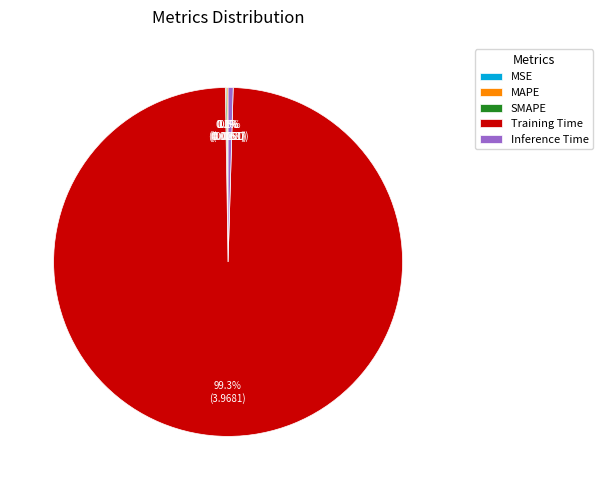

What is the largest slice in the pie chart?

Training Time